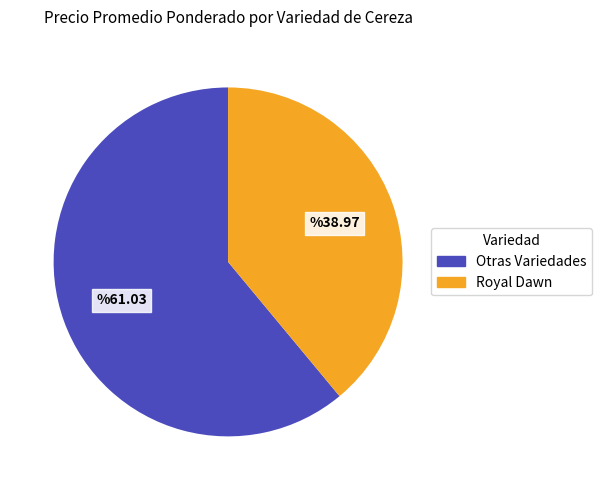

Does any single category account for the majority?

Yes